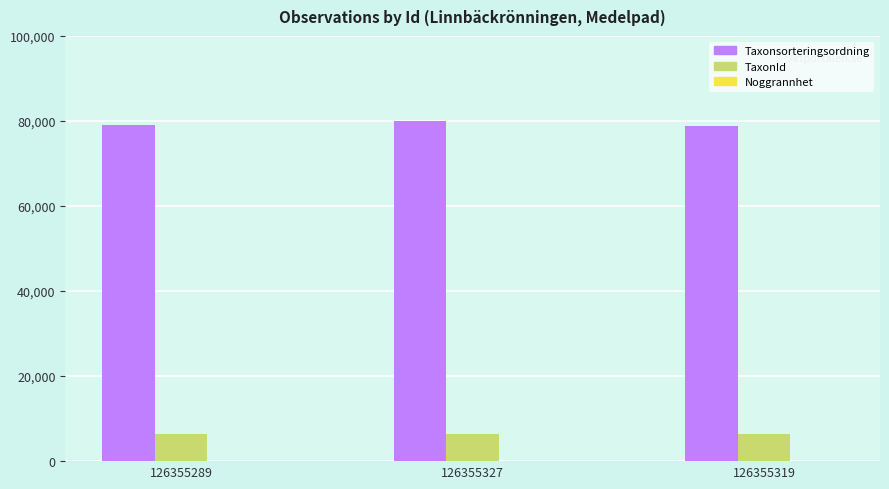

What is the sum of all Taxonsorteringsordning values?

237801